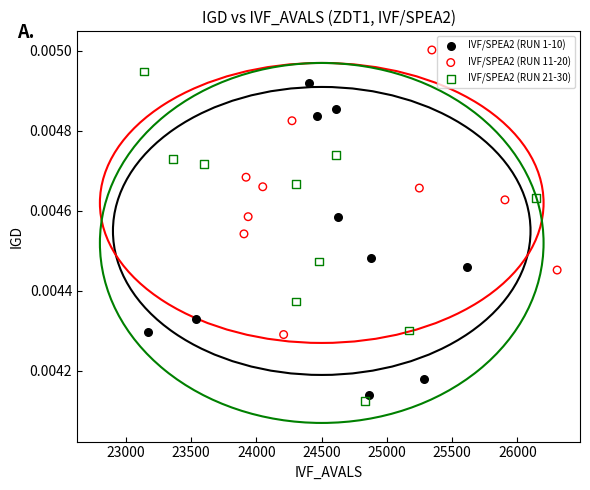

Which series contains the highest Y value?

IVF/SPEA2 (RUN 11-20)